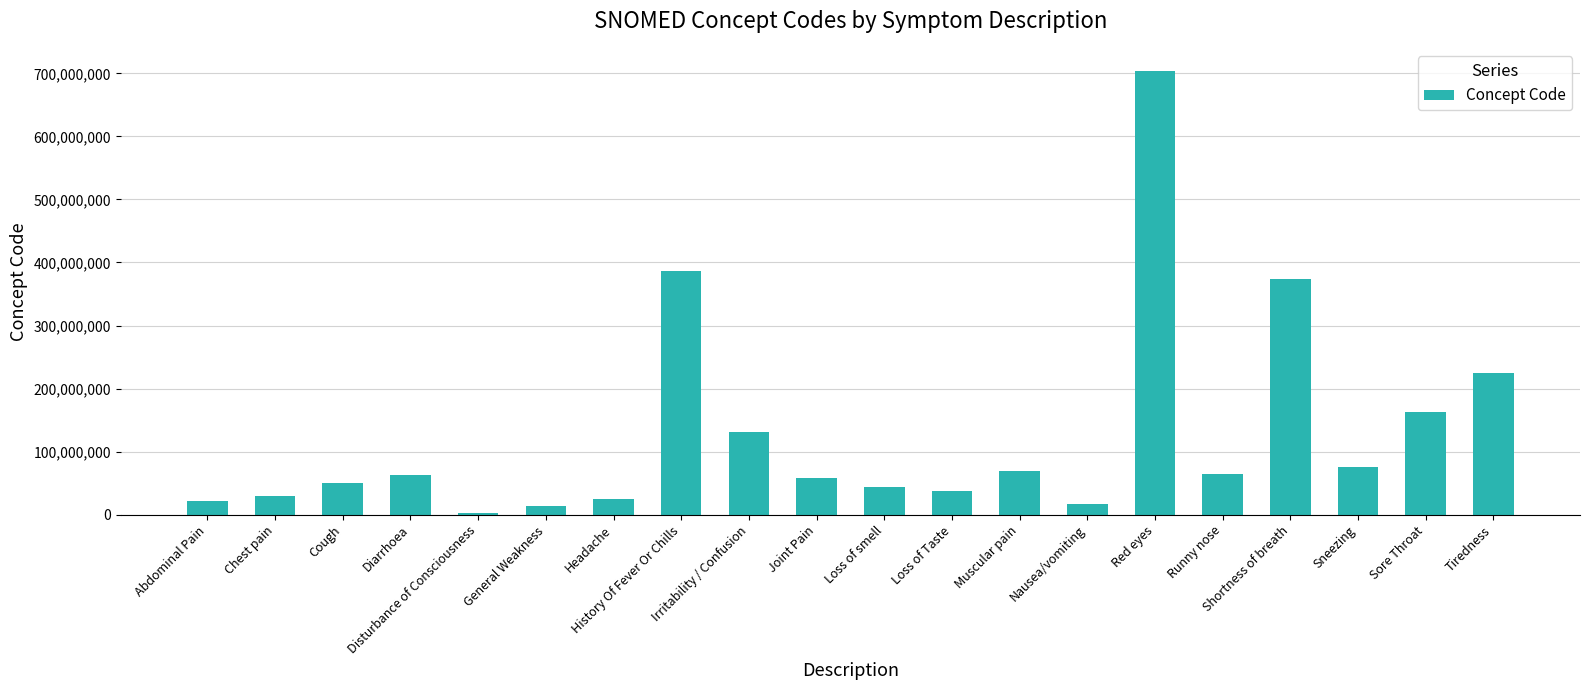

What is the average value?

127655204